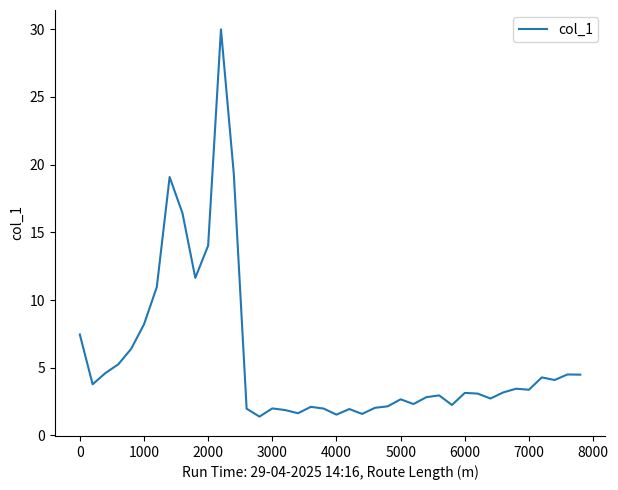

How many lines are shown in the chart?

1